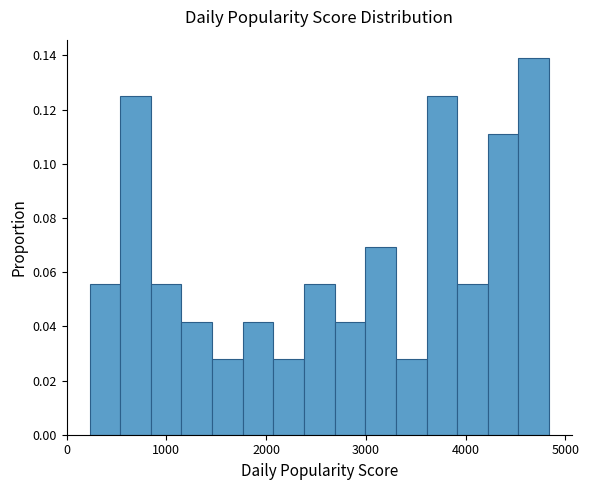

Around what value on the x-axis is the tallest bar? Give the approximate position of its centre, as read against the axis.

4700